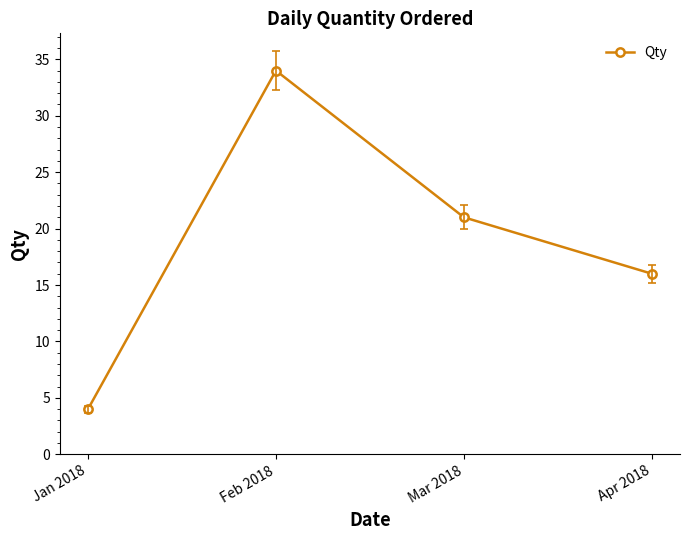

Does the chart display data point markers on the line(s)?

Yes